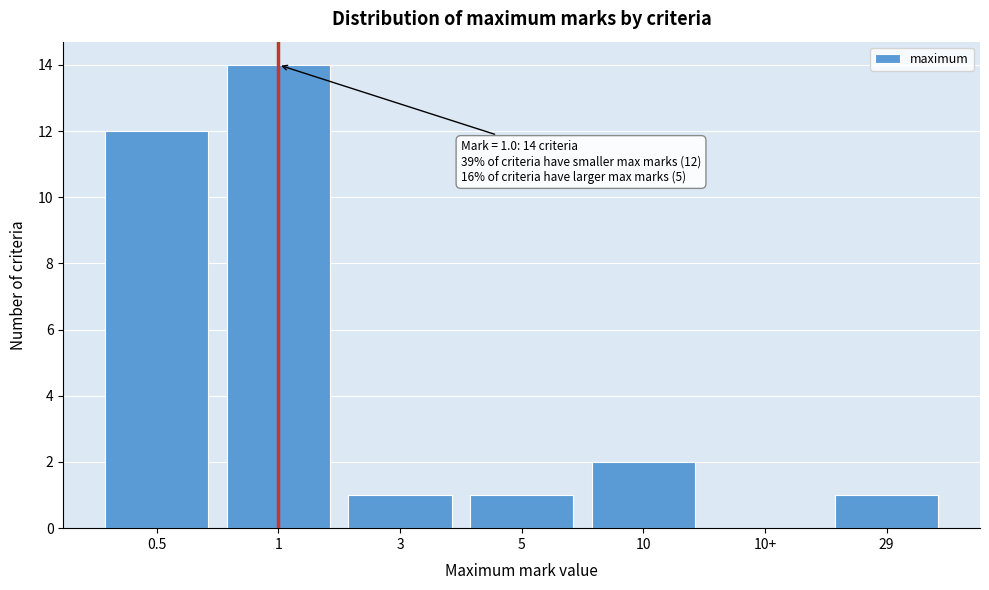

Reading left to right, list all the values displayed in this chart.

0.5=12	1=14	3=1	5=1	10=2	10+=0	29=1